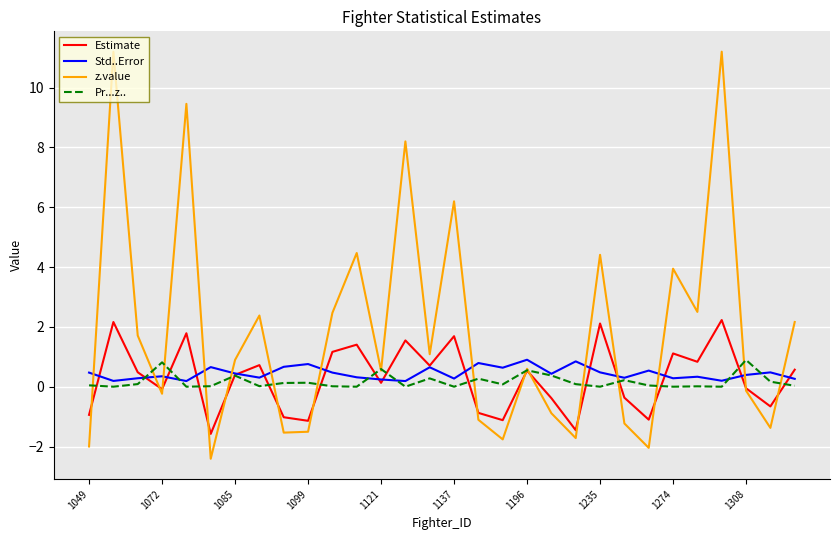

Which series has the widest spread of values?

z.value